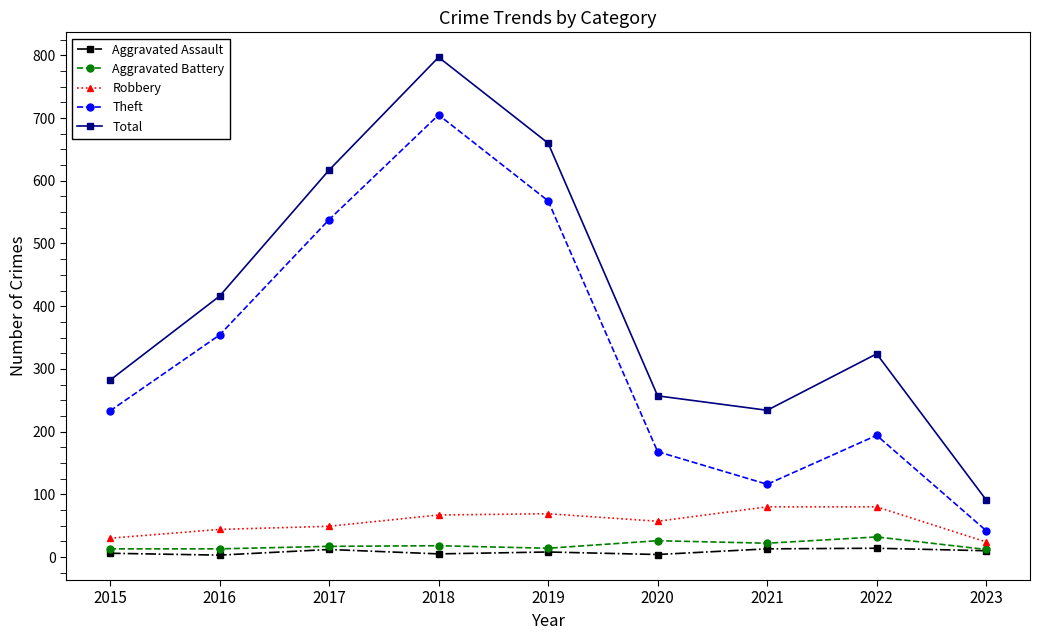

What are all the series names shown in the legend?

Aggravated Assault, Aggravated Battery, Robbery, Theft, Total